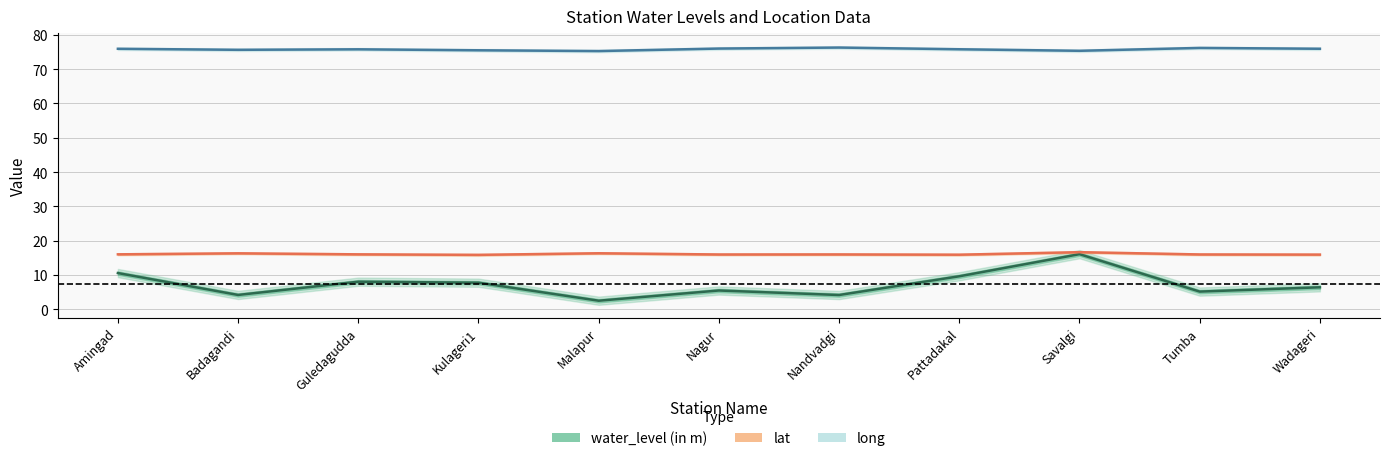

The water_level (in m) series shows 4.2 at Badagandi. True or false?

True